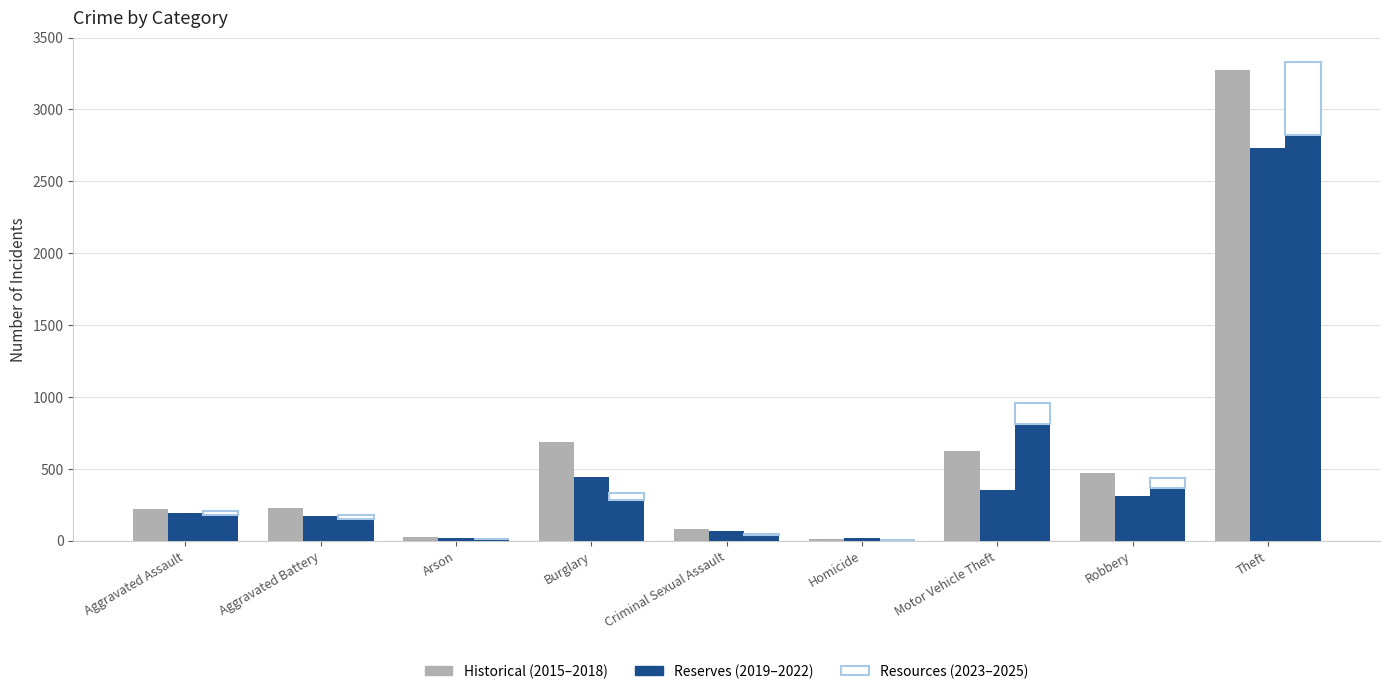

Which series has the largest range (max minus min)?

Historical (2015–2018)